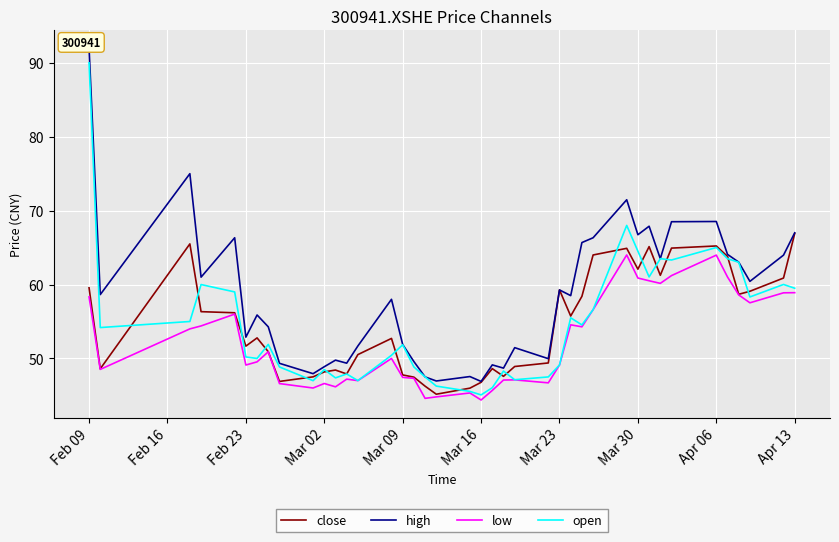

What is the maximum value for open?

90.0